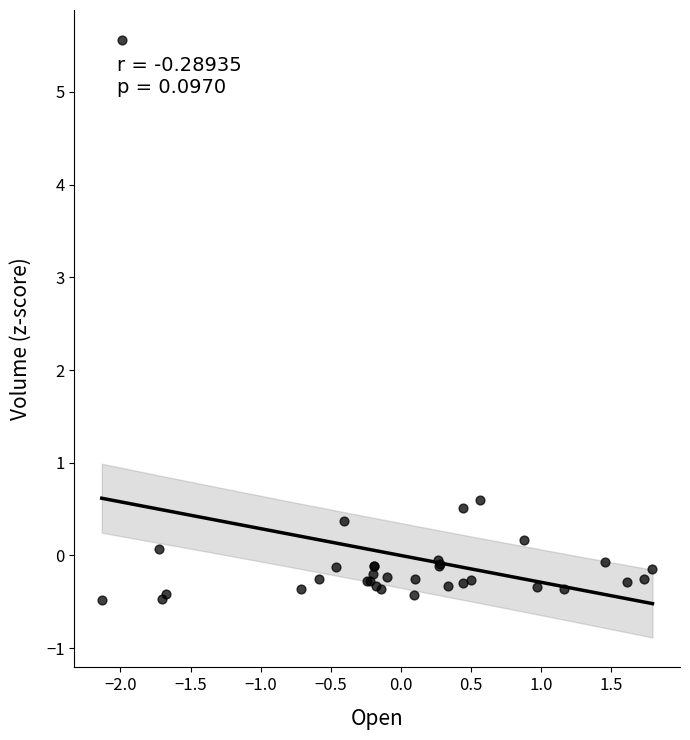

What Y value in the scatter plot is closest to 2?

0.6